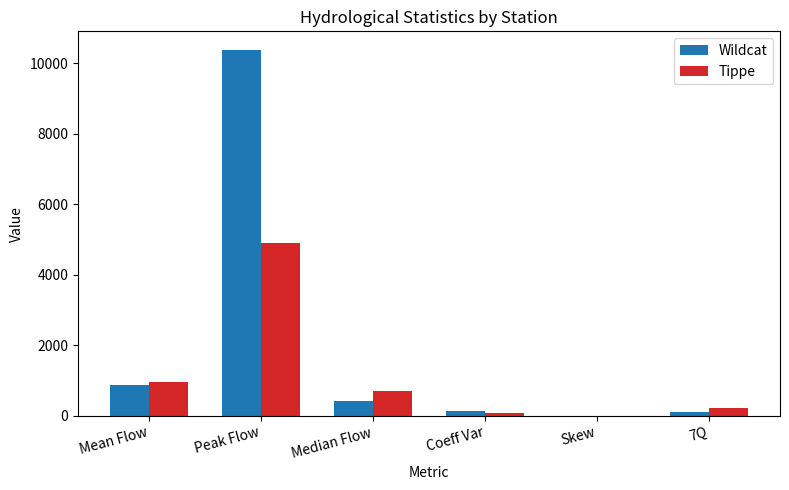

What is the sum of all Wildcat values?

11943.1